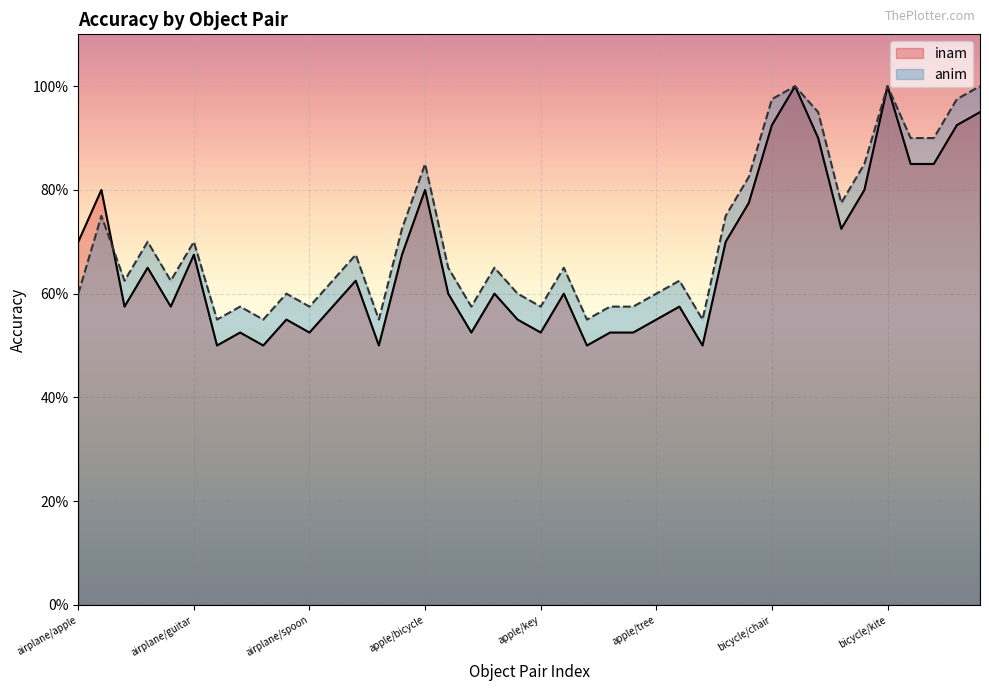

Reading right to left, what are all the values shown in this chart?

inam: 0.9	0.9	0.8	0.8	1.0	0.8	0.7	0.9	1.0	0.9	0.8	0.7	0.5	0.6	0.6	0.5	0.5	0.5	0.6	0.5	0.6	0.6	0.5	0.6	0.8	0.7	0.5	0.6	0.6	0.5	0.6	0.5	0.5	0.5	0.7	0.6	0.7	0.6	0.8	0.7
anim: 1.0	1.0	0.9	0.9	1.0	0.8	0.8	0.9	1.0	1.0	0.8	0.8	0.6	0.6	0.6	0.6	0.6	0.6	0.7	0.6	0.6	0.7	0.6	0.7	0.8	0.7	0.6	0.7	0.6	0.6	0.6	0.6	0.6	0.6	0.7	0.6	0.7	0.6	0.8	0.6